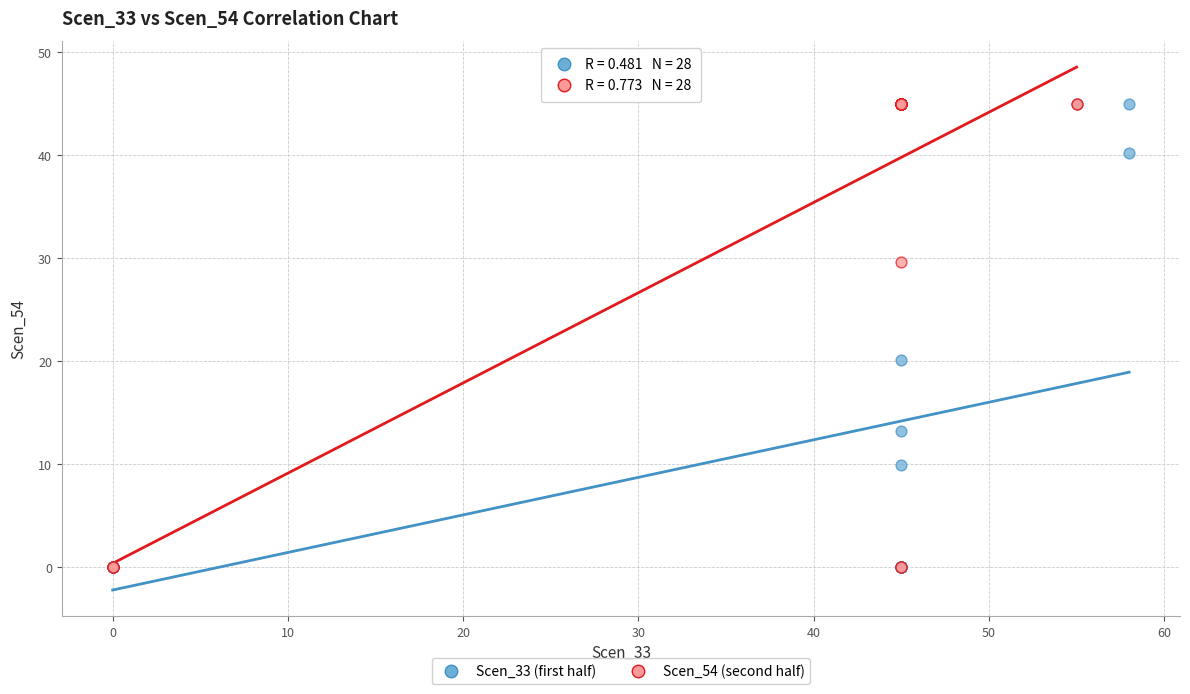

What are all the series names shown in the legend?

Scen_33 (first half), Scen_54 (second half)